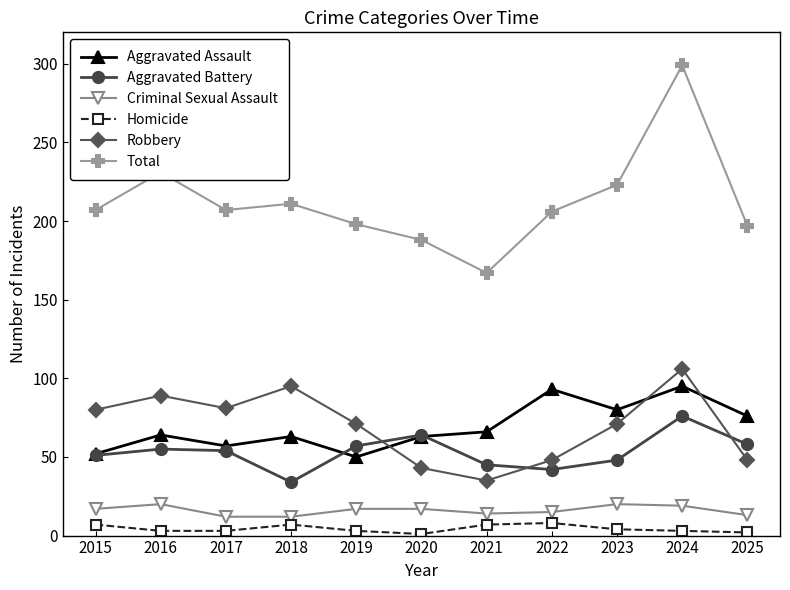

Between 2018 and 2021, which series saw the biggest shift?

Robbery